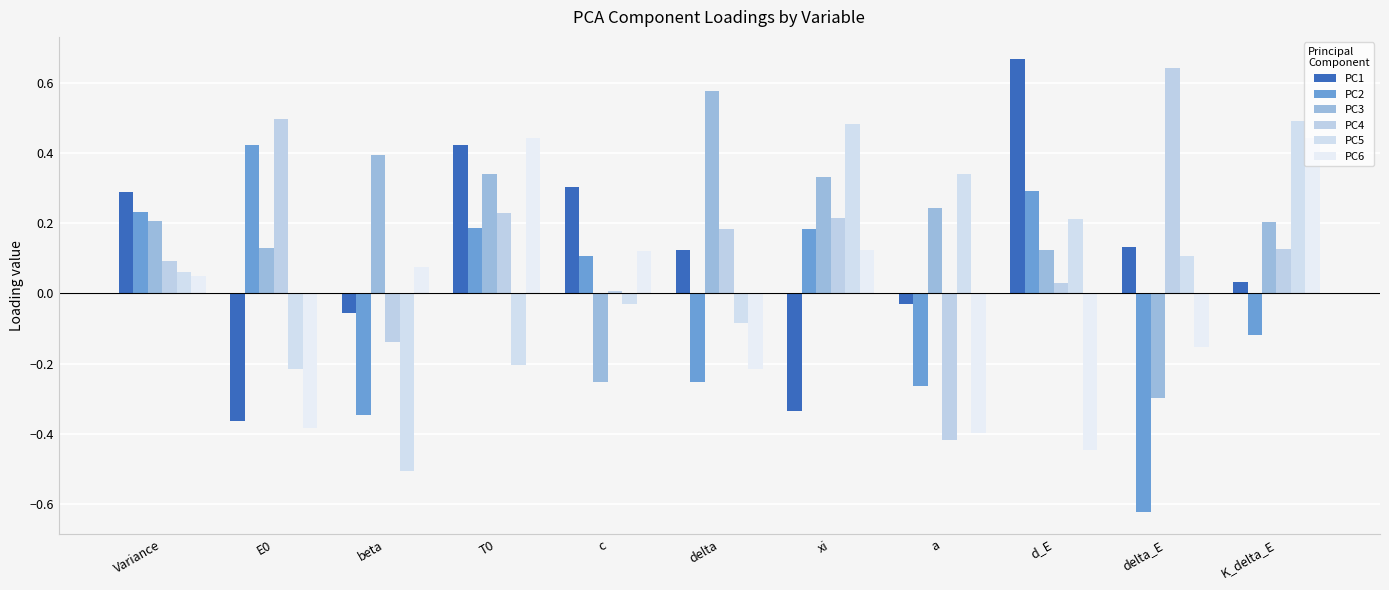

How many groups of bars are there?

11